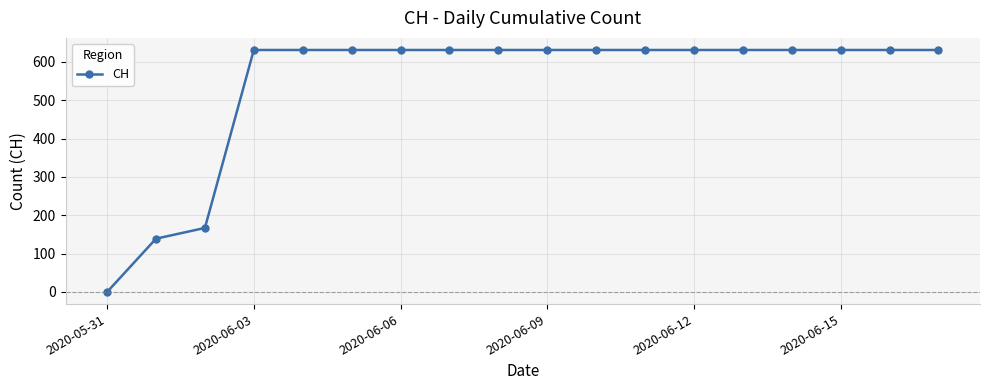

Reading right to left, extract all data points from this chart.

631	631	631	631	631	631	631	631	631	631	631	631	631	631	631	167	139	0